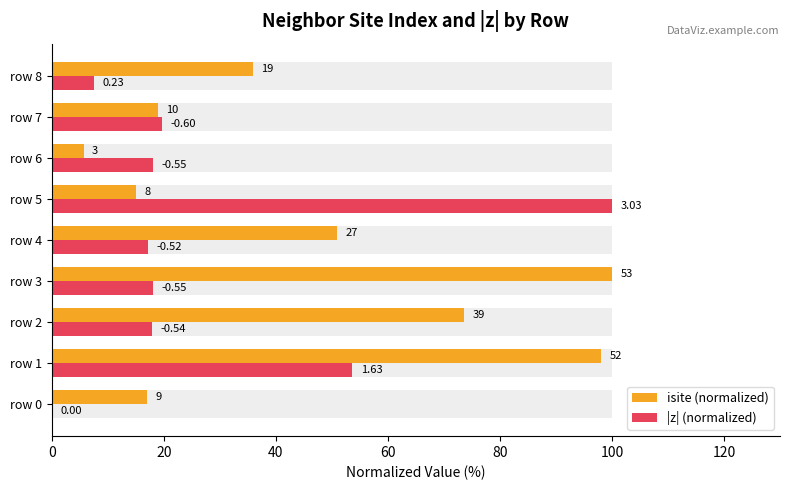

True or false: |z| (normalized) has a value of 94.4 at 20.

False